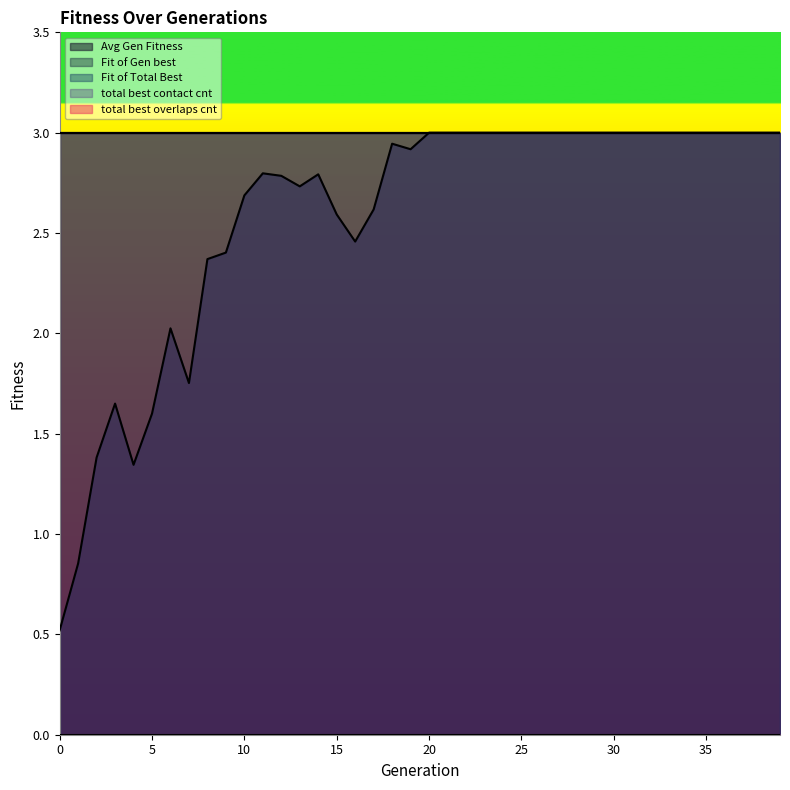

Reading left to right, list all the values displayed in this chart.

Avg Gen Fitness: 0=0.5	1=0.9	2=1.4	3=1.6	4=1.3	5=1.6	6=2.0	7=1.8	8=2.4	9=2.4	10=2.7	11=2.8	12=2.8	13=2.7	14=2.8	15=2.6	16=2.5	17=2.6	18=2.9	19=2.9	20=3.0	21=3.0	22=3.0	23=3.0	24=3.0	25=3.0	26=3.0	27=3.0	28=3.0	29=3.0	30=3.0	31=3.0	32=3.0	33=3.0	34=3.0	35=3.0	36=3.0	37=3.0	38=3.0	39=3.0
Fit of Gen best: 0=3.0	1=3.0	2=3.0	3=3.0	4=3.0	5=3.0	6=3.0	7=3.0	8=3.0	9=3.0	10=3.0	11=3.0	12=3.0	13=3.0	14=3.0	15=3.0	16=3.0	17=3.0	18=3.0	19=3.0	20=3.0	21=3.0	22=3.0	23=3.0	24=3.0	25=3.0	26=3.0	27=3.0	28=3.0	29=3.0	30=3.0	31=3.0	32=3.0	33=3.0	34=3.0	35=3.0	36=3.0	37=3.0	38=3.0	39=3.0
Fit of Total Best: 0=3.0	1=3.0	2=3.0	3=3.0	4=3.0	5=3.0	6=3.0	7=3.0	8=3.0	9=3.0	10=3.0	11=3.0	12=3.0	13=3.0	14=3.0	15=3.0	16=3.0	17=3.0	18=3.0	19=3.0	20=3.0	21=3.0	22=3.0	23=3.0	24=3.0	25=3.0	26=3.0	27=3.0	28=3.0	29=3.0	30=3.0	31=3.0	32=3.0	33=3.0	34=3.0	35=3.0	36=3.0	37=3.0	38=3.0	39=3.0
total best contact cnt: 0=3.0	1=3.0	2=3.0	3=3.0	4=3.0	5=3.0	6=3.0	7=3.0	8=3.0	9=3.0	10=3.0	11=3.0	12=3.0	13=3.0	14=3.0	15=3.0	16=3.0	17=3.0	18=3.0	19=3.0	20=3.0	21=3.0	22=3.0	23=3.0	24=3.0	25=3.0	26=3.0	27=3.0	28=3.0	29=3.0	30=3.0	31=3.0	32=3.0	33=3.0	34=3.0	35=3.0	36=3.0	37=3.0	38=3.0	39=3.0
total best overlaps cnt: 0=0.0	1=0.0	2=0.0	3=0.0	4=0.0	5=0.0	6=0.0	7=0.0	8=0.0	9=0.0	10=0.0	11=0.0	12=0.0	13=0.0	14=0.0	15=0.0	16=0.0	17=0.0	18=0.0	19=0.0	20=0.0	21=0.0	22=0.0	23=0.0	24=0.0	25=0.0	26=0.0	27=0.0	28=0.0	29=0.0	30=0.0	31=0.0	32=0.0	33=0.0	34=0.0	35=0.0	36=0.0	37=0.0	38=0.0	39=0.0